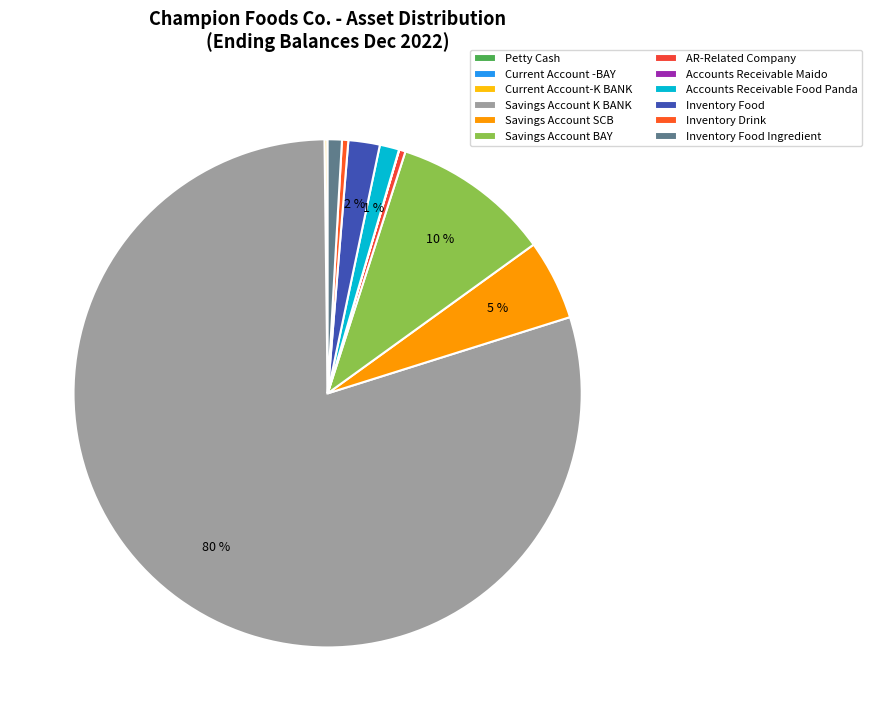

Is there a majority slice in this chart?

Yes